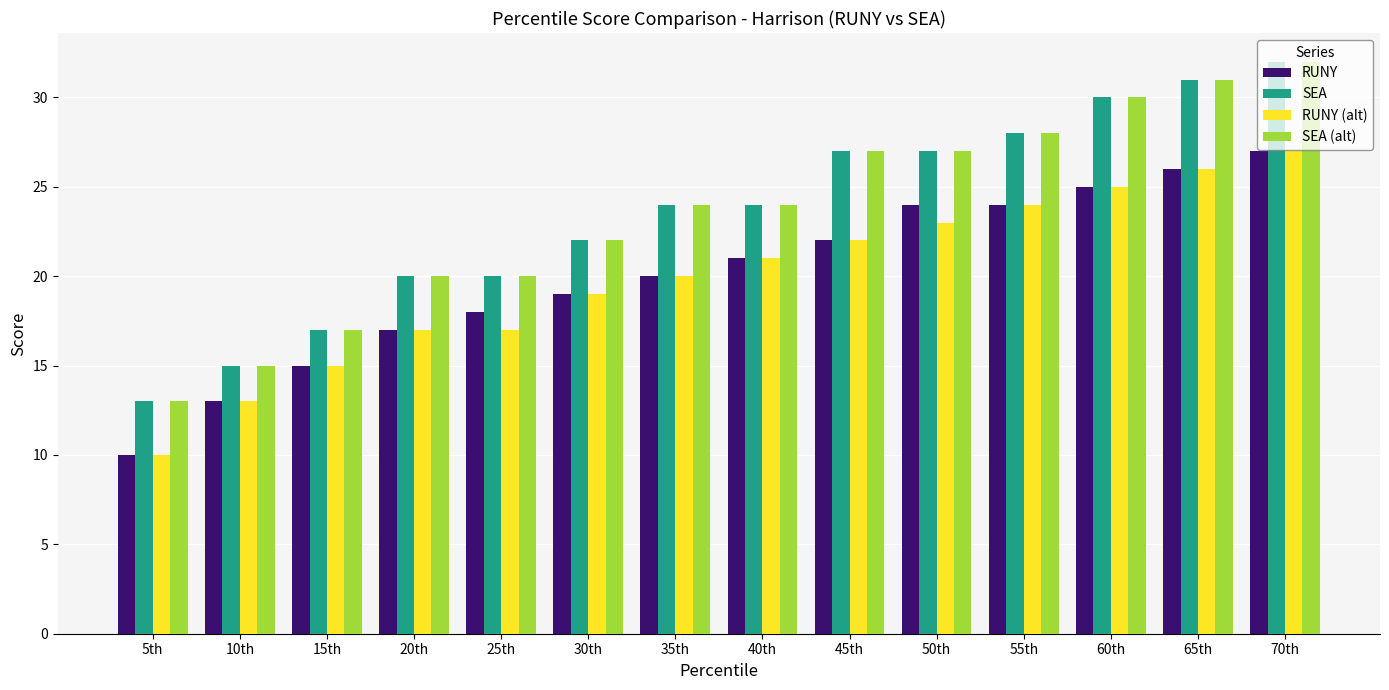

What is the difference between the SEA (alt) values at 25th and 10th?

5